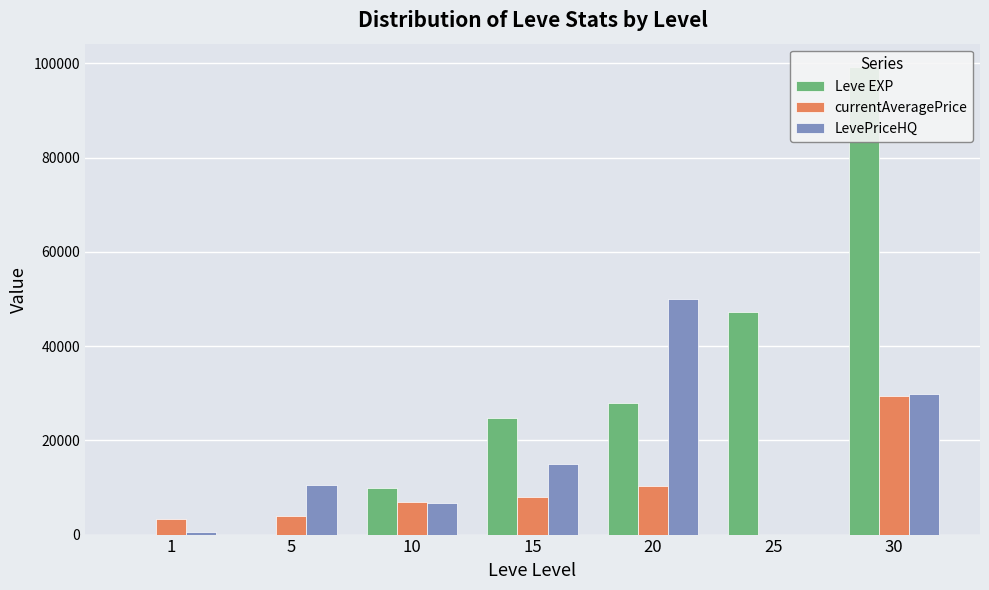

Reading left to right, list all the values displayed in this chart.

Leve EXP: 1	2	9990	24790	28010	47200	99220
currentAveragePrice: 3307	3838	6840	8000	10352	0	29443
LevePriceHQ: 503	10600	6799	14949	49999	0	29750